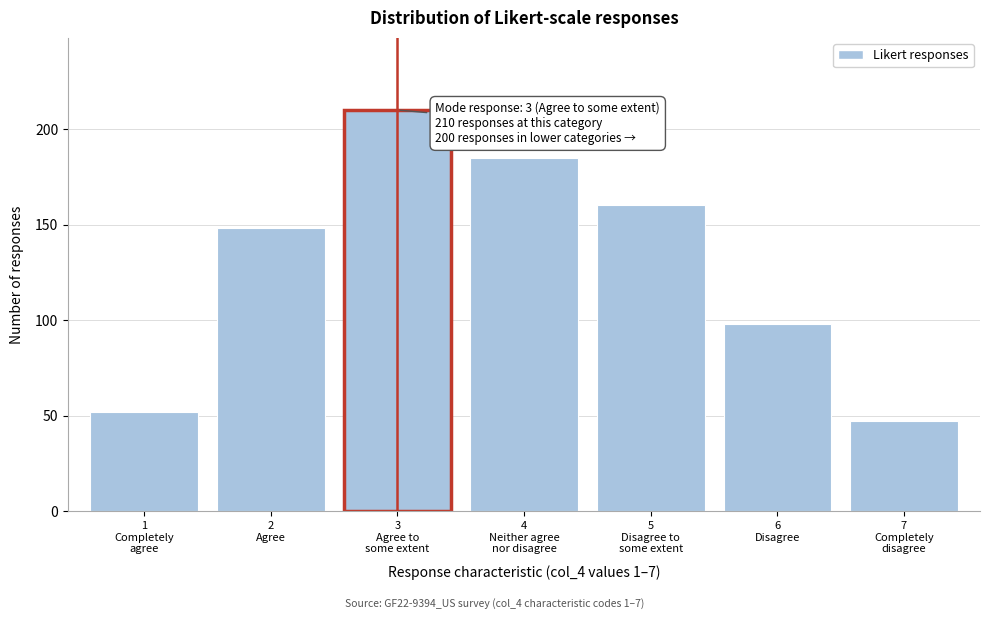

Reading left to right, transcribe all the data shown in this chart.

52	148	210	185	160	98	47